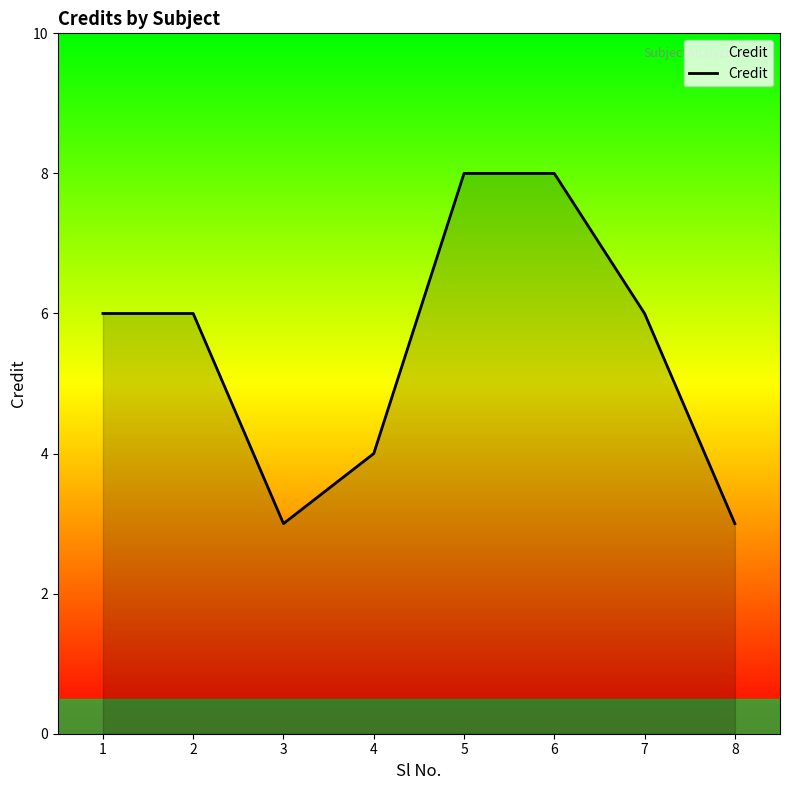

What is the maximum value shown in the chart?

8